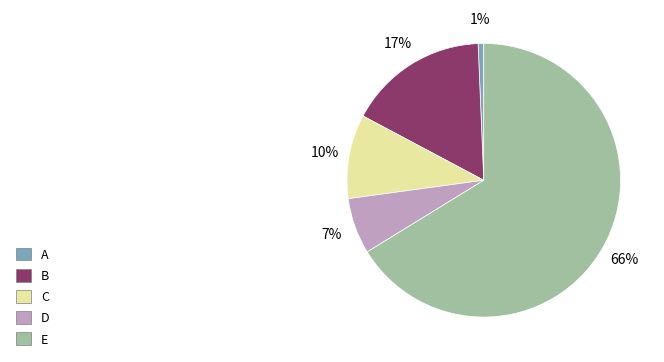

To the nearest percent, what portion does A represent?

1%